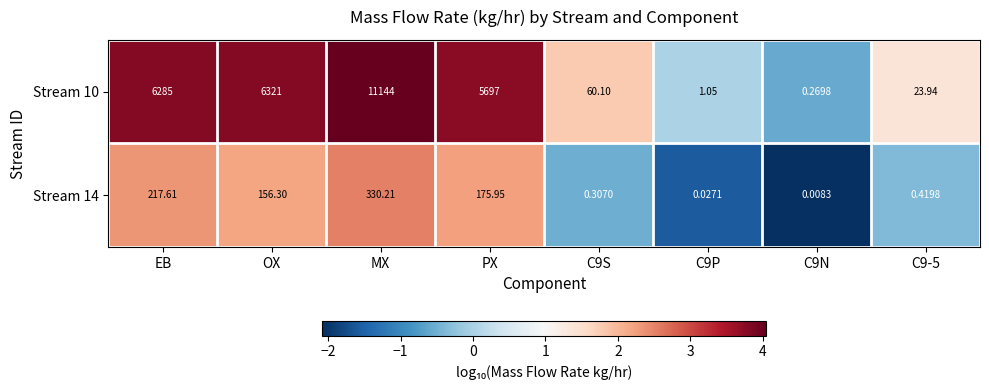

Which category has the highest value across all series?

MX